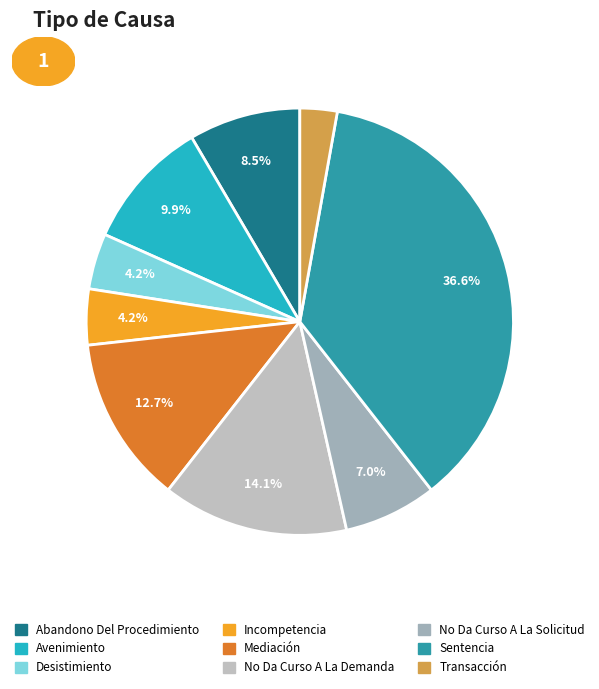

Which category has the biggest portion of the pie?

Sentencia